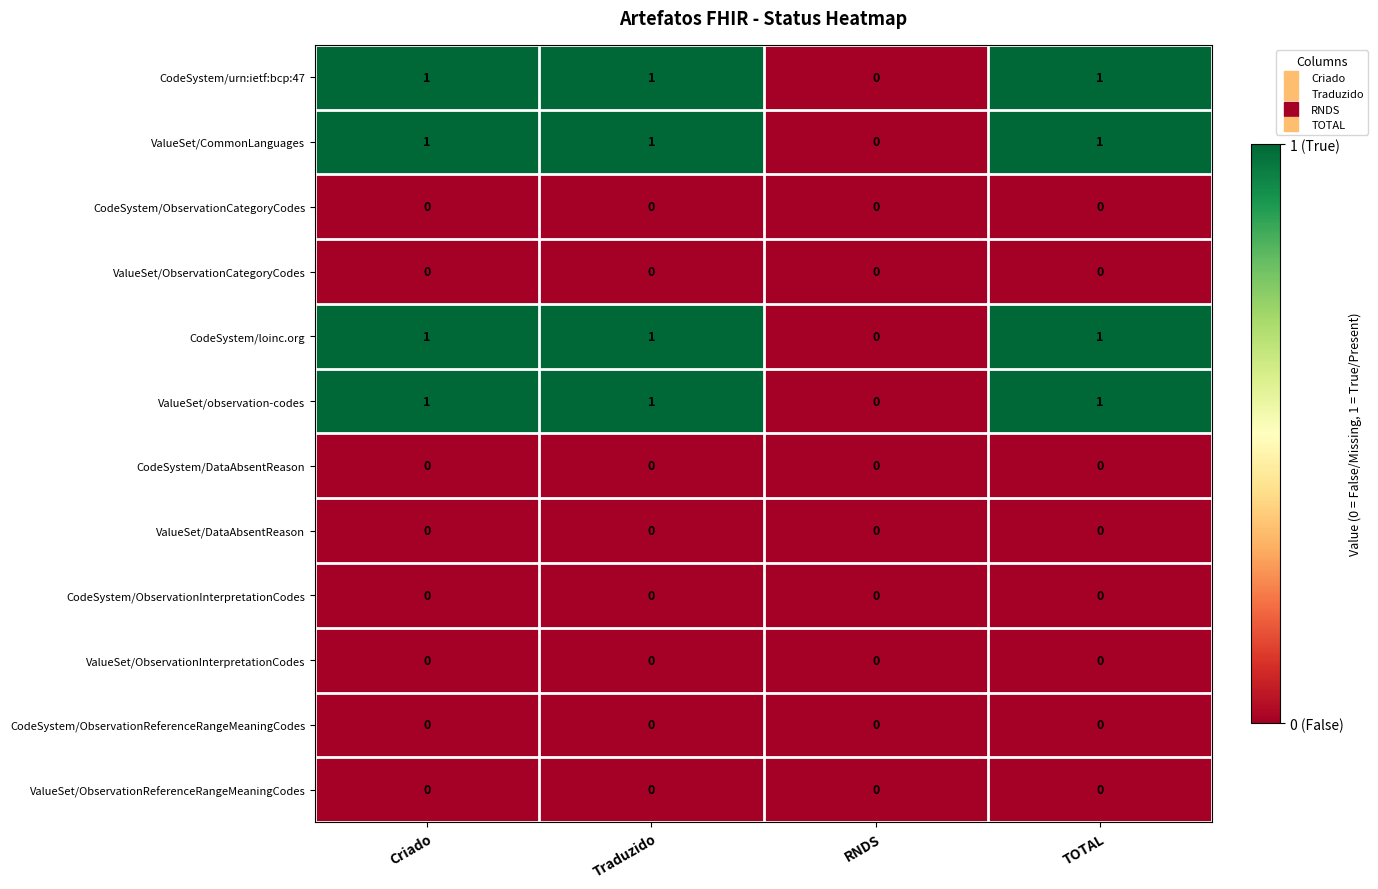

At which label is ValueSet/CommonLanguages closest to 0?

RNDS